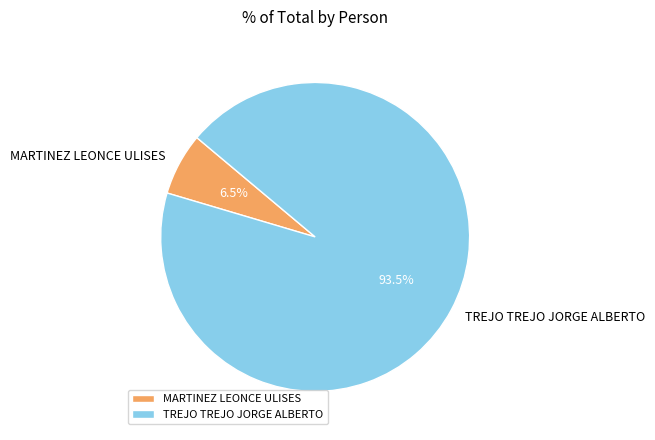

Does any single category account for the majority?

Yes